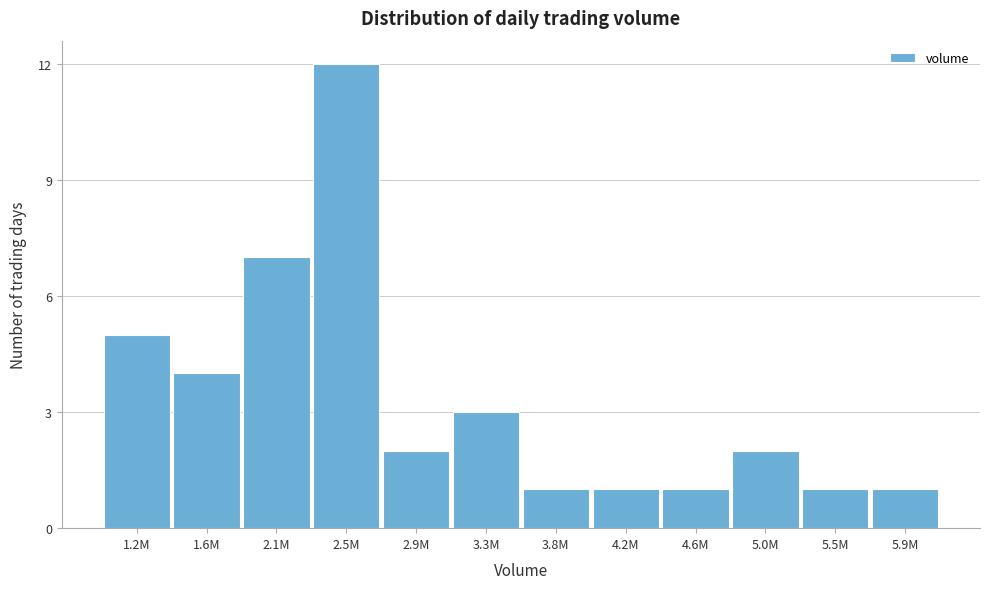

Reading right to left, list all the values displayed in this chart.

5.9M=1	5.5M=1	5.0M=2	4.6M=1	4.2M=1	3.8M=1	3.3M=3	2.9M=2	2.5M=12	2.1M=7	1.6M=4	1.2M=5